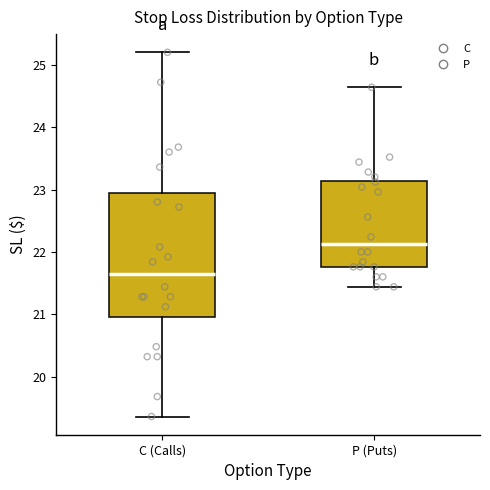

Reading left to right, read every box against the y-axis: the position of its median line, the range the box covers, and the ends of its whiskers. The values are not printed on the chart, so give them approximately, as read against the axis.

C (Calls): median 21.6, box 21.0 to 22.9, whiskers 19.4 to 25.2
P (Puts): median 22.1, box 21.8 to 23.1, whiskers 21.4 to 24.6